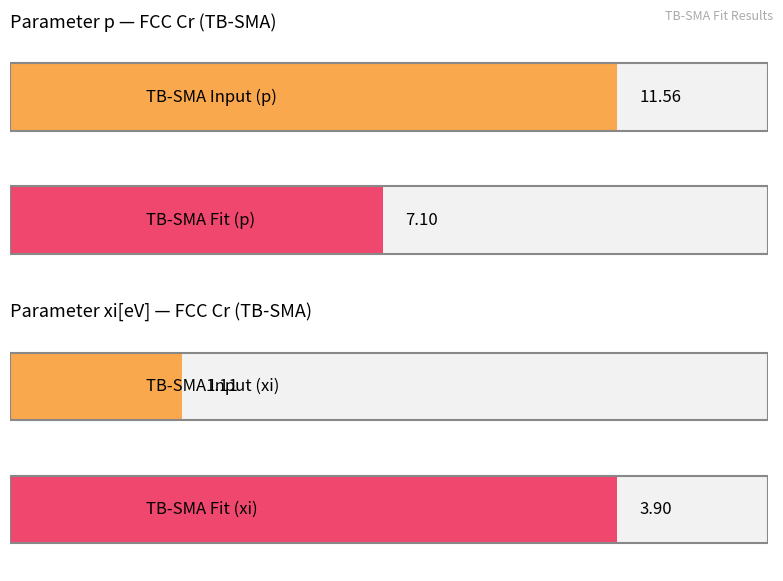

At which category is the sum across all series the highest?

p